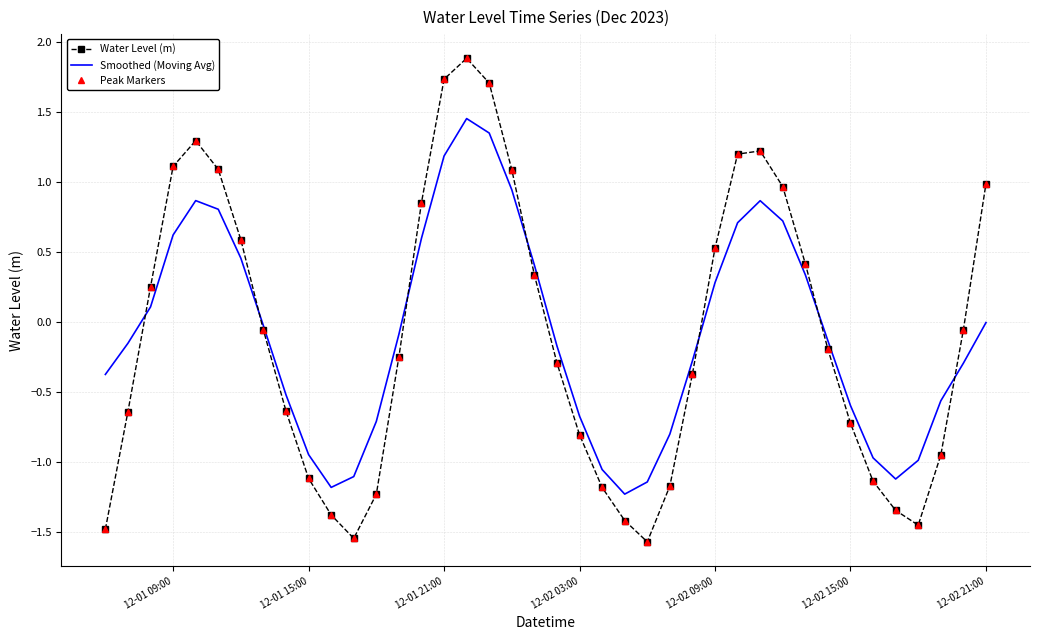

Reading left to right, what are all the values shown in this chart?

Water Level (m): -1.5	-0.6	0.3	1.1	1.3	1.1	0.6	-0.1	-0.6	-1.1	-1.4	-1.5	-1.2	-0.2	0.9	1.7	1.9	1.7	1.1	0.3	-0.3	-0.8	-1.2	-1.4	-1.6	-1.2	-0.4	0.5	1.2	1.2	1.0	0.4	-0.2	-0.7	-1.1	-1.3	-1.5	-0.9	-0.1	1.0
Smoothed (Moving Avg): -0.4	-0.2	0.1	0.6	0.9	0.8	0.5	-0.0	-0.5	-0.9	-1.2	-1.1	-0.7	-0.1	0.6	1.2	1.5	1.4	0.9	0.4	-0.2	-0.7	-1.1	-1.2	-1.1	-0.8	-0.3	0.3	0.7	0.9	0.7	0.3	-0.1	-0.6	-1.0	-1.1	-1.0	-0.6	-0.3	-0.0
Peak Markers: -1.5	-0.6	0.3	1.1	1.3	1.1	0.6	-0.1	-0.6	-1.1	-1.4	-1.5	-1.2	-0.2	0.9	1.7	1.9	1.7	1.1	0.3	-0.3	-0.8	-1.2	-1.4	-1.6	-1.2	-0.4	0.5	1.2	1.2	1.0	0.4	-0.2	-0.7	-1.1	-1.3	-1.5	-0.9	-0.1	1.0